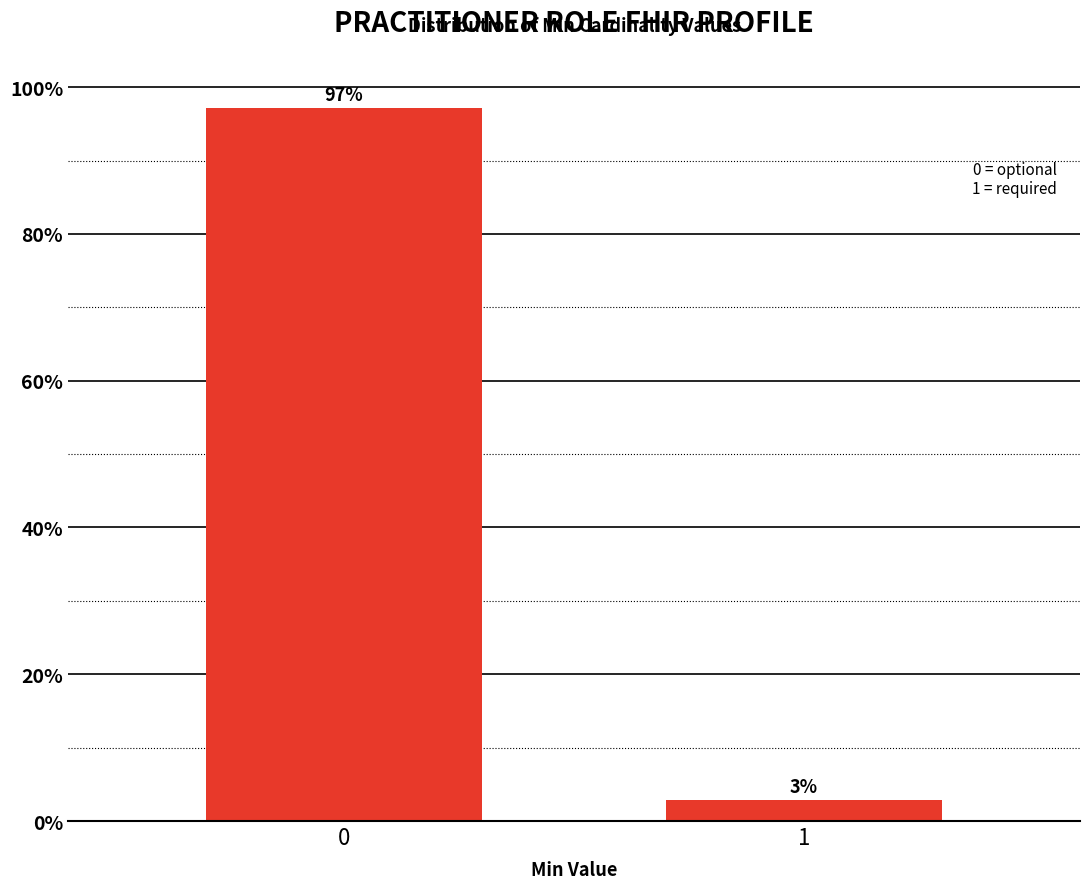

What is the greatest value displayed?

97.1